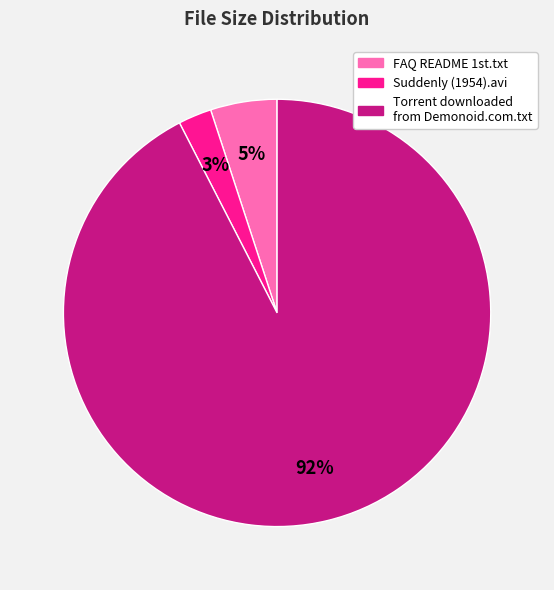

Which slice is the smallest?

Suddenly (1954).avi